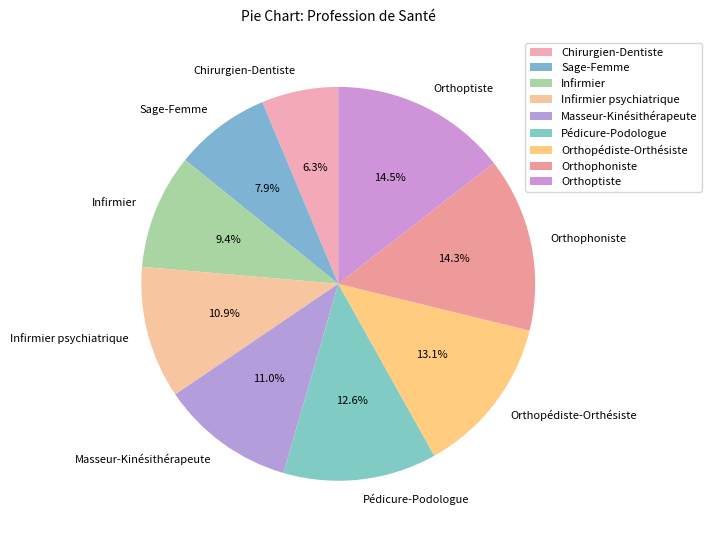

Between Infirmier and Pédicure-Podologue, which is larger?

Pédicure-Podologue